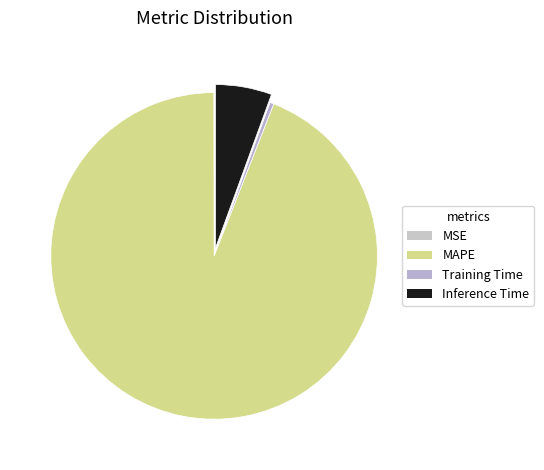

Which category accounts for the majority?

MAPE